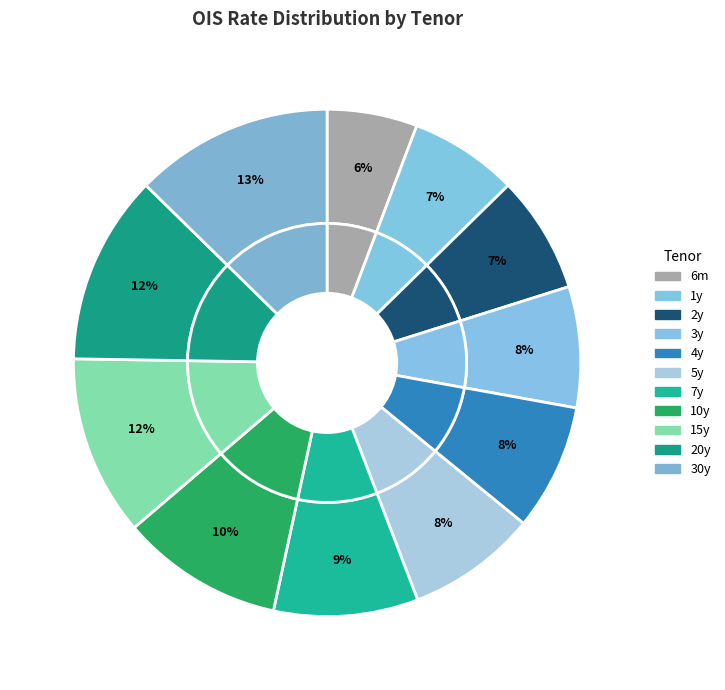

Which slice is the largest?

30y